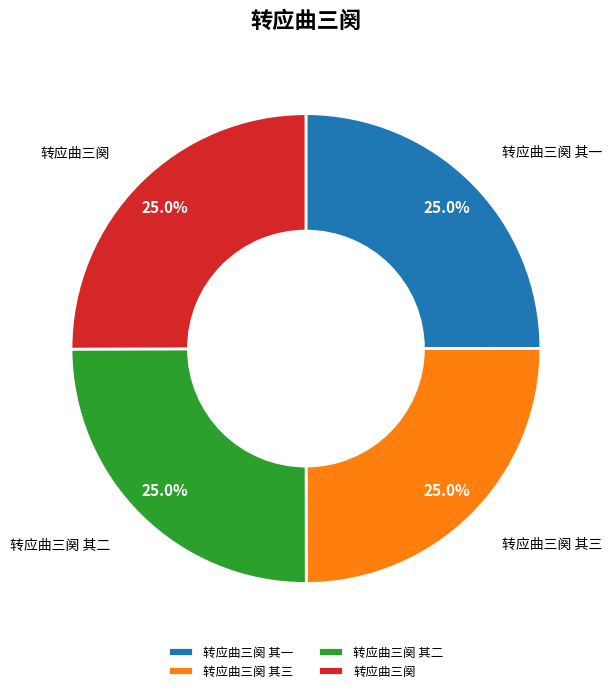

To the nearest percent, what is the average slice percentage?

25%